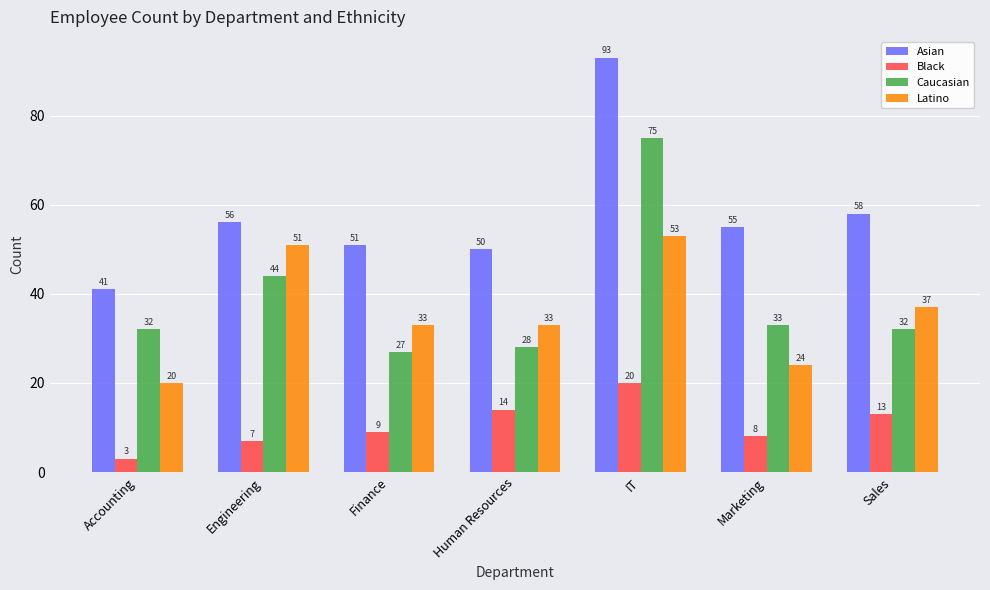

What value does the Latino series have at Human Resources, to the nearest 10?

30